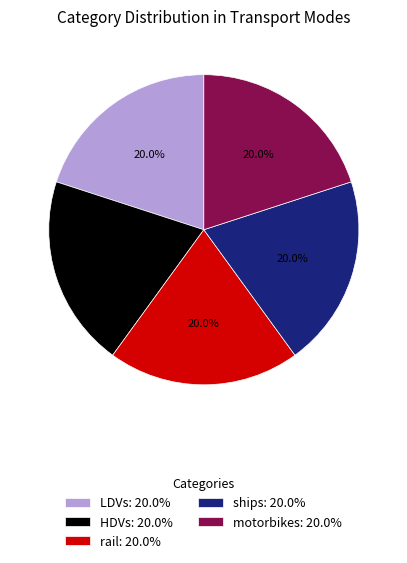

How many segments does this pie chart have?

5